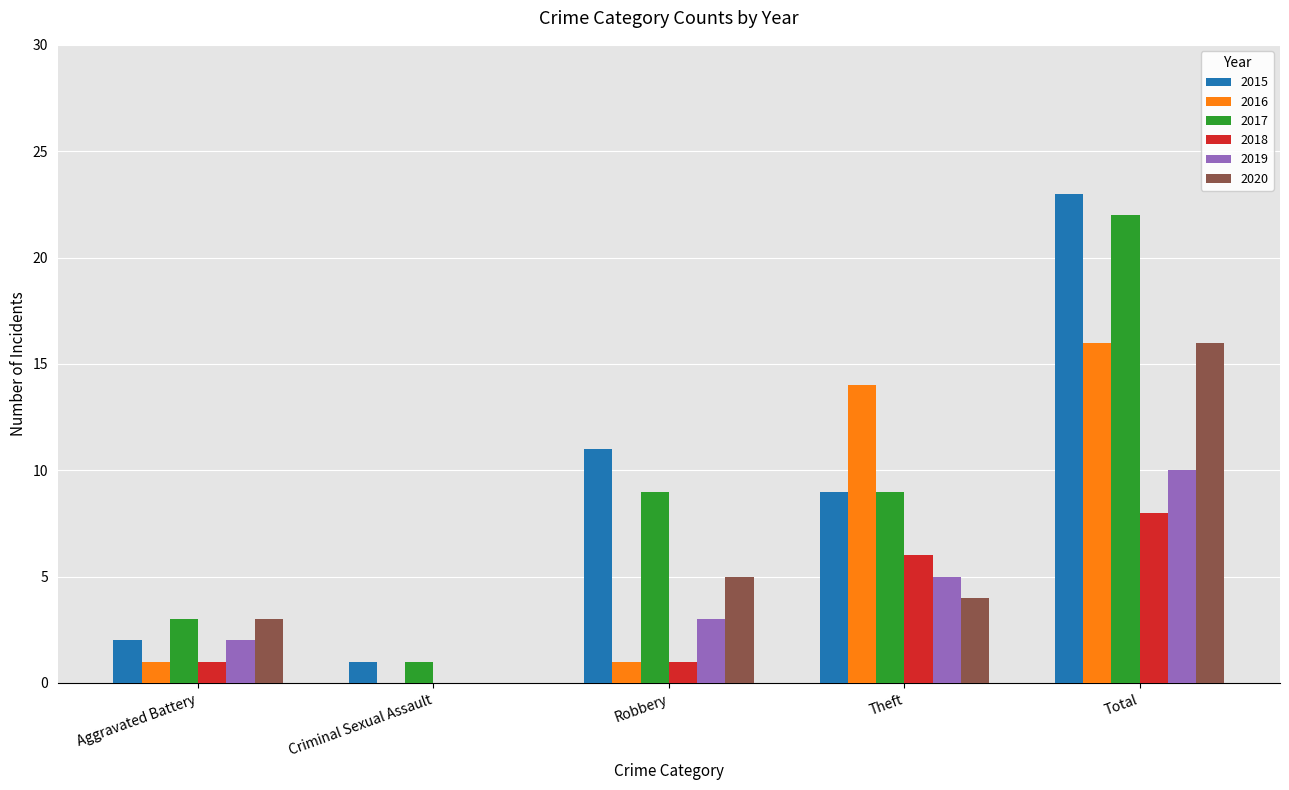

How many groups of bars are there?

5